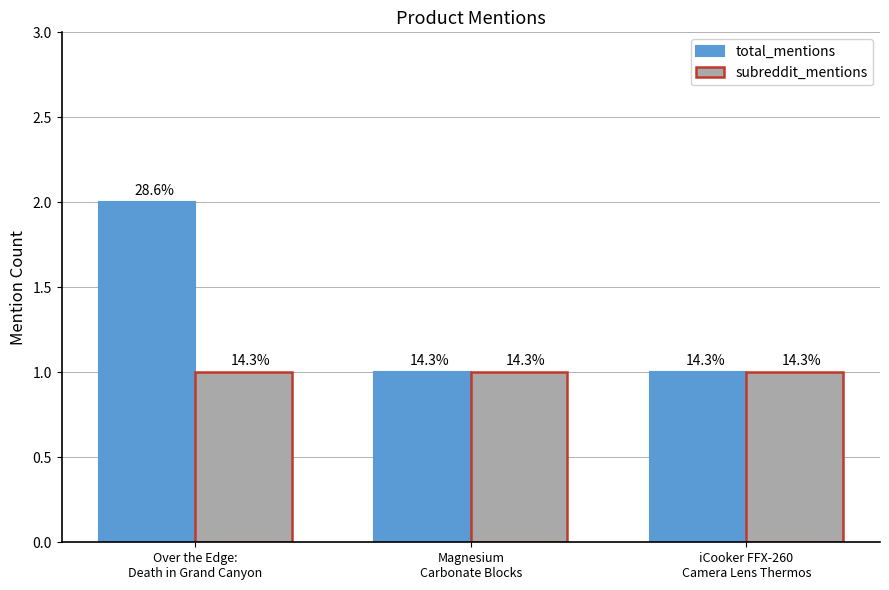

Where is subreddit_mentions nearest to the value 1?

Over the Edge:
Death in Grand Canyon